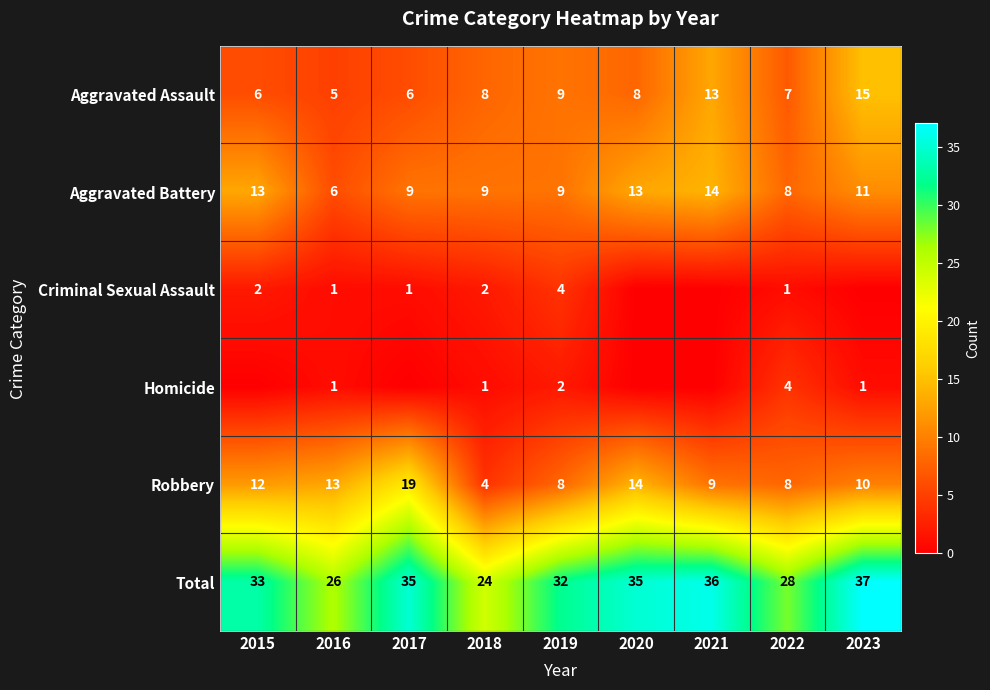

Which series changed the most between 2016 and 2018?

Robbery